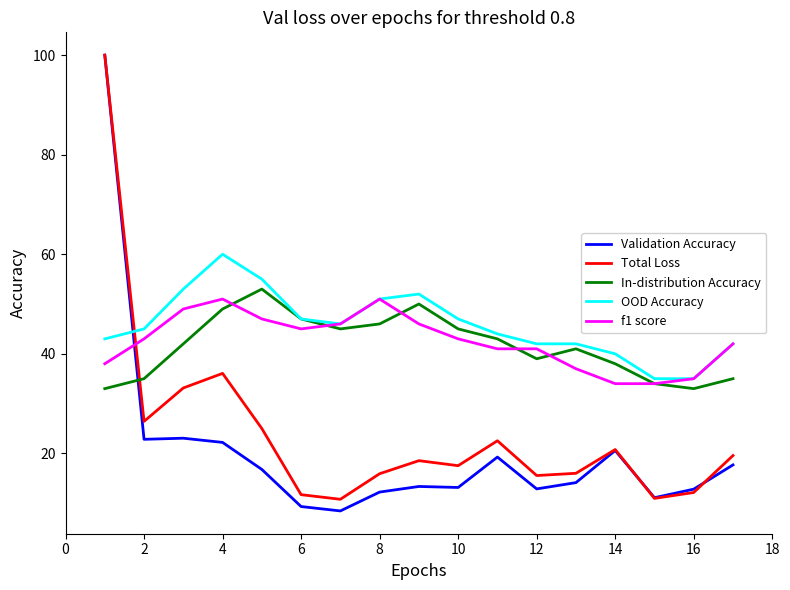

What is the lowest value of the In-distribution Accuracy series?

33.0